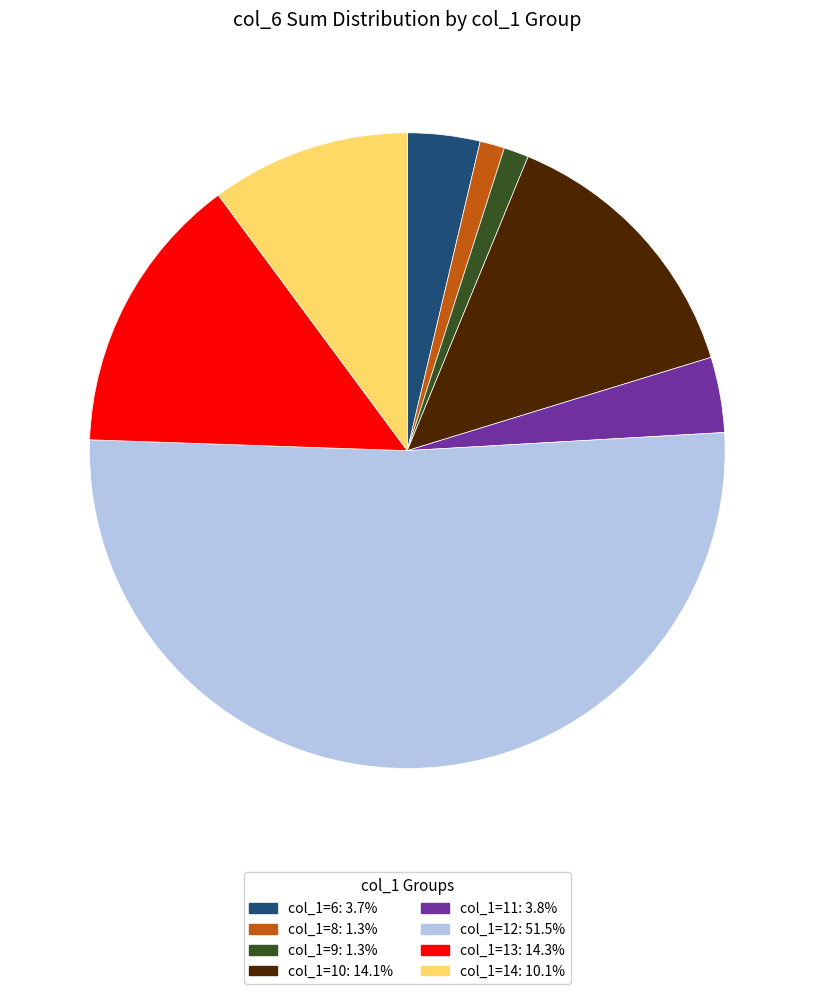

Does any single category account for the majority?

Yes